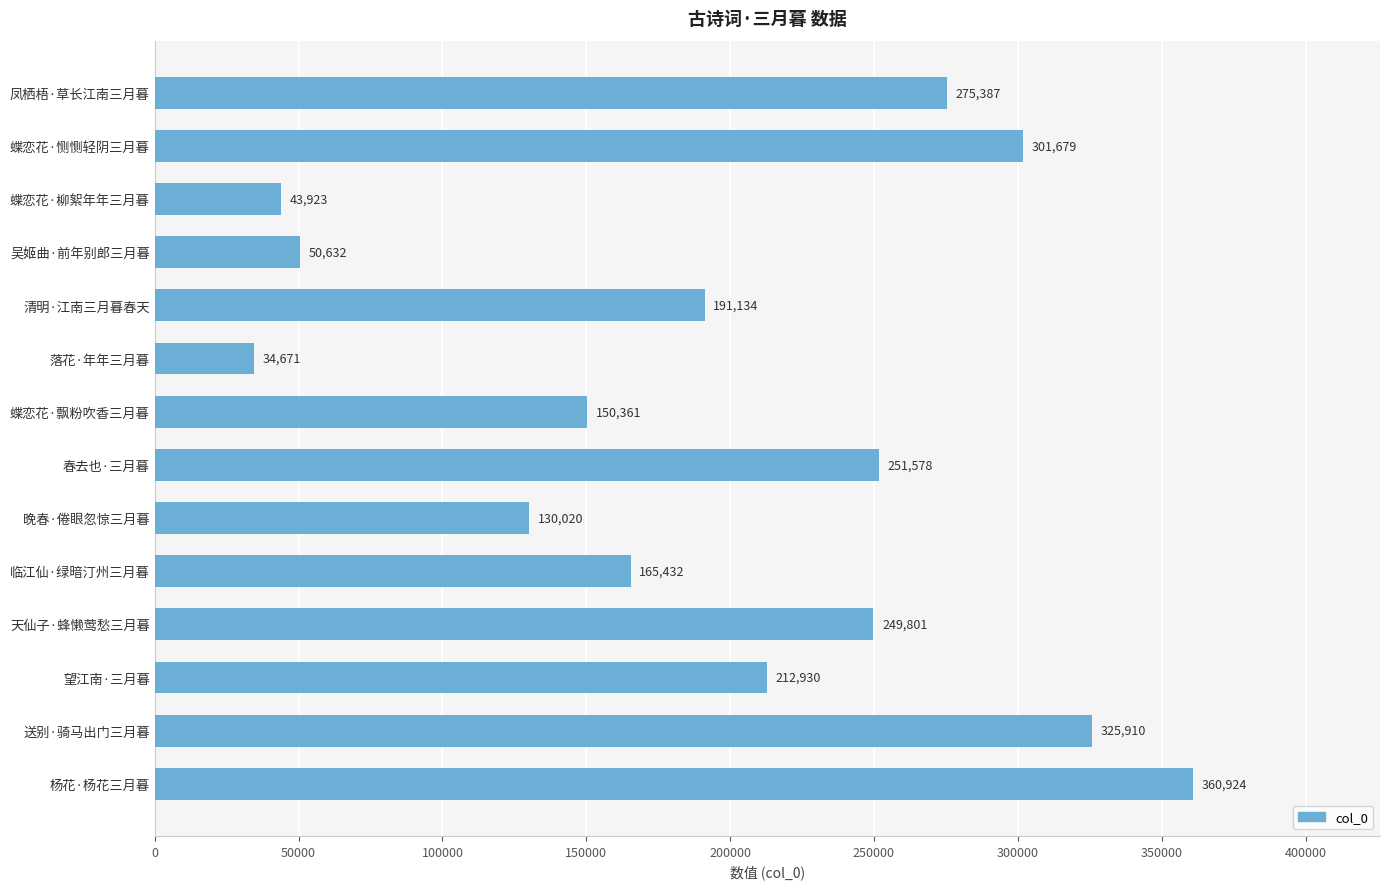

At which label is the value closest to 197797?

清明·江南三月暮春天